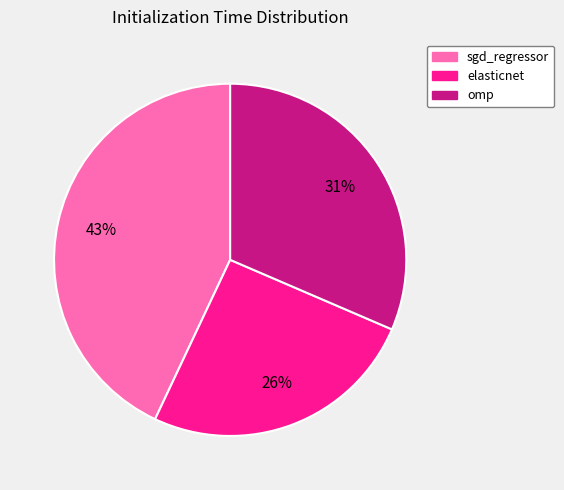

Rank the categories by value from lowest to highest.

elasticnet, omp, sgd_regressor